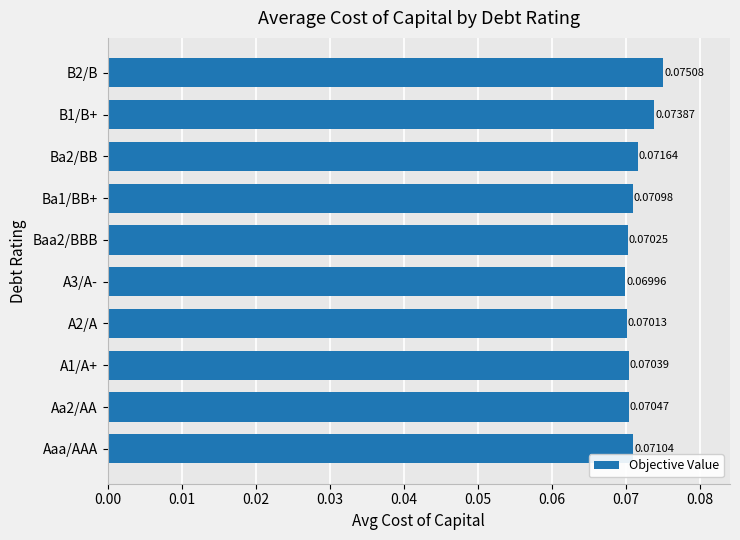

Between Ba1/BB+ and A2/A, which is larger?

Ba1/BB+